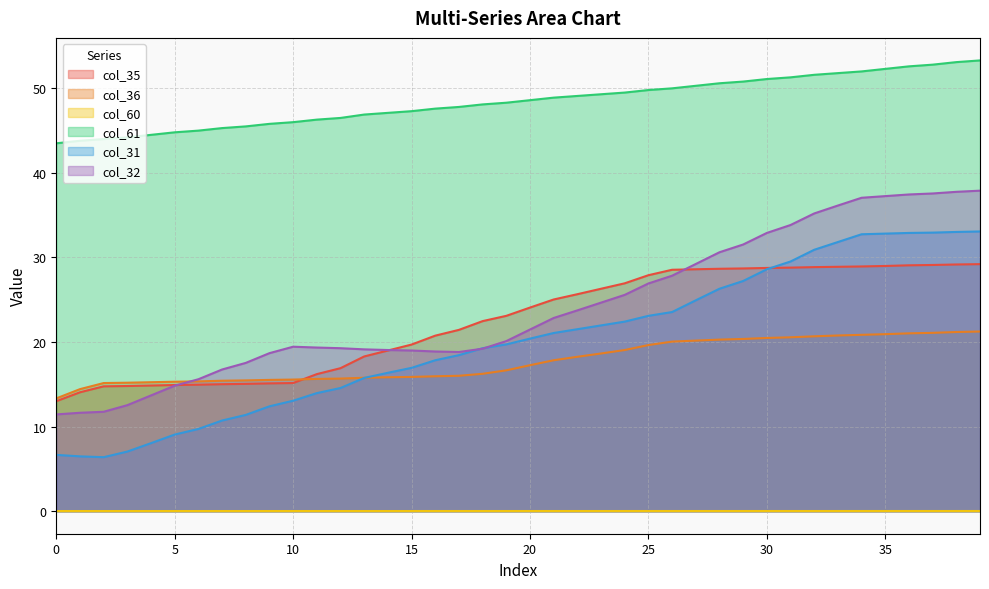

List the labels in order of col_32 value, smallest first.

0, 1, 2, 3, 4, 5, 6, 7, 8, 9, 17, 16, 15, 14, 13, 18, 12, 11, 10, 19, 20, 21, 22, 23, 24, 25, 26, 27, 28, 29, 30, 31, 32, 33, 34, 35, 36, 37, 38, 39